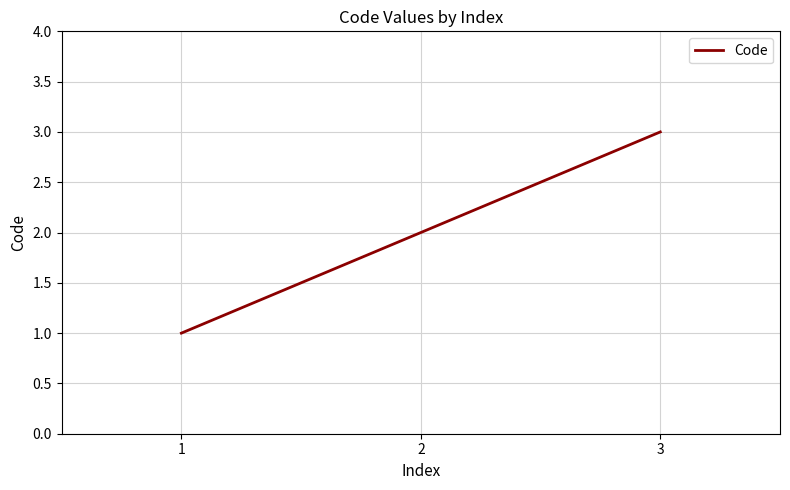

Reading left to right, extract all data points from this chart.

1	2	3